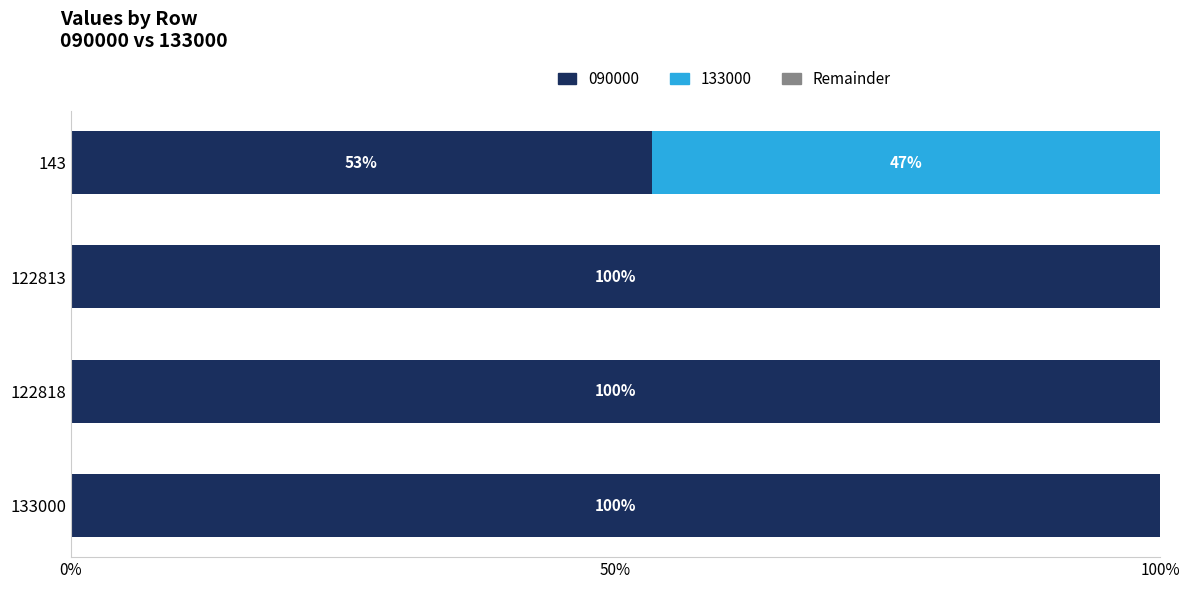

True or false: 090000 has a value of 100.0 at 122818.

True